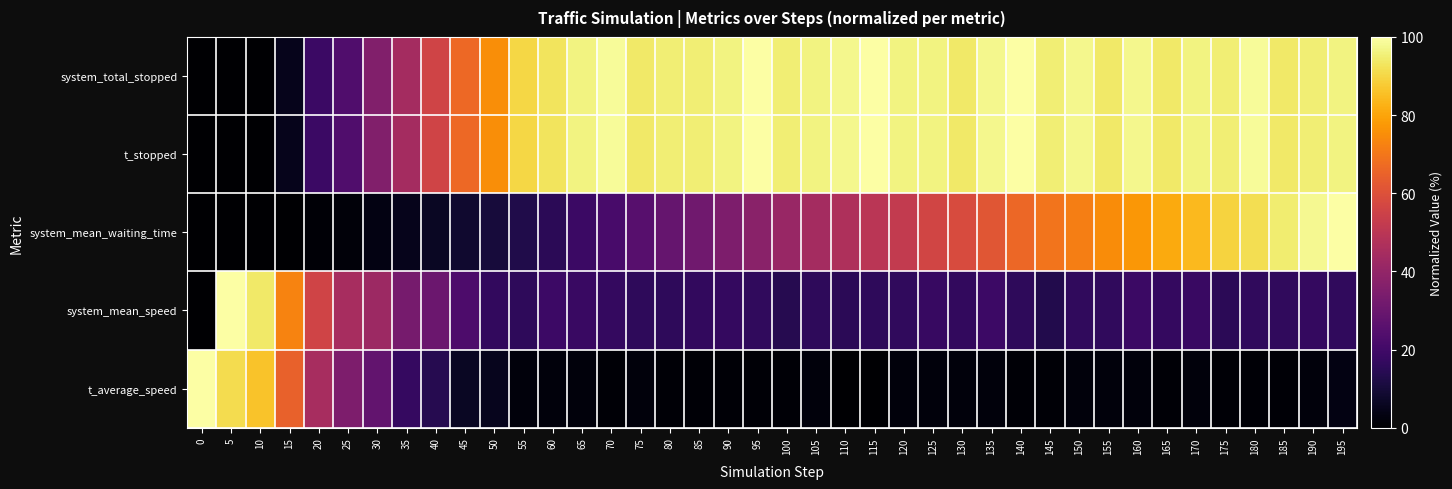

Reading right to left, extract all data points from this chart.

system_total_stopped: 195=96.3	190=95.1	185=93.8	180=98.8	175=95.1	170=96.3	165=93.8	160=97.5	155=93.8	150=97.5	145=95.1	140=100.0	135=97.5	130=93.8	125=96.3	120=96.3	115=100.0	110=97.5	105=96.3	100=95.1	95=100.0	90=96.3	85=95.1	80=95.1	75=93.8	70=98.8	65=96.3	60=92.6	55=90.1	50=75.3	45=66.7	40=55.6	35=44.4	30=35.8	25=23.5	20=18.5	15=4.9	10=0.0	5=0.0	0=0.0
t_stopped: 195=96.3	190=95.1	185=93.8	180=98.8	175=95.1	170=96.3	165=93.8	160=97.5	155=93.8	150=97.5	145=95.1	140=100.0	135=97.5	130=93.8	125=96.3	120=96.3	115=100.0	110=97.5	105=96.3	100=95.1	95=100.0	90=96.3	85=95.1	80=95.1	75=93.8	70=98.8	65=96.3	60=92.6	55=90.1	50=75.3	45=66.7	40=55.6	35=44.4	30=35.8	25=23.5	20=18.5	15=4.9	10=0.0	5=0.0	0=0.0
system_mean_waiting_time: 195=100.0	190=97.9	185=94.6	180=91.6	175=89.2	170=84.3	165=81.1	160=77.2	155=74.8	150=71.8	145=69.3	140=66.3	135=61.7	130=58.5	125=56.0	120=52.3	115=49.9	110=46.5	105=44.3	100=41.1	95=37.7	90=34.7	85=31.5	80=28.8	75=25.0	70=21.7	65=18.4	60=15.1	55=12.6	50=10.4	45=8.5	40=6.5	35=4.8	30=3.3	25=1.9	20=1.1	15=0.2	10=0.0	5=0.0	0=0.0
system_mean_speed: 195=16.0	190=16.9	185=16.3	180=16.3	175=14.9	170=18.3	165=16.9	160=18.7	155=16.4	150=16.1	145=13.0	140=15.7	135=19.1	130=16.8	125=17.7	120=16.1	115=15.7	110=15.0	105=16.0	100=13.9	95=16.4	90=16.9	85=16.7	80=15.8	75=16.0	70=17.1	65=18.3	60=18.8	55=15.9	50=16.6	45=22.8	40=30.2	35=33.1	30=42.4	25=45.2	20=55.8	15=73.0	10=93.8	5=100.0	0=0.0
t_average_speed: 195=3.2	190=2.2	185=1.1	180=1.1	175=1.1	170=2.2	165=1.1	160=2.2	155=2.2	150=2.2	145=1.1	140=1.1	135=2.2	130=2.2	125=2.2	120=2.2	115=0.0	110=0.0	105=2.2	100=1.1	95=1.1	90=1.1	85=1.1	80=1.1	75=2.2	70=1.1	65=2.2	60=2.2	55=2.2	50=5.4	45=6.5	40=14.0	35=17.2	30=28.0	25=34.4	20=45.2	15=64.5	10=86.0	5=91.4	0=100.0